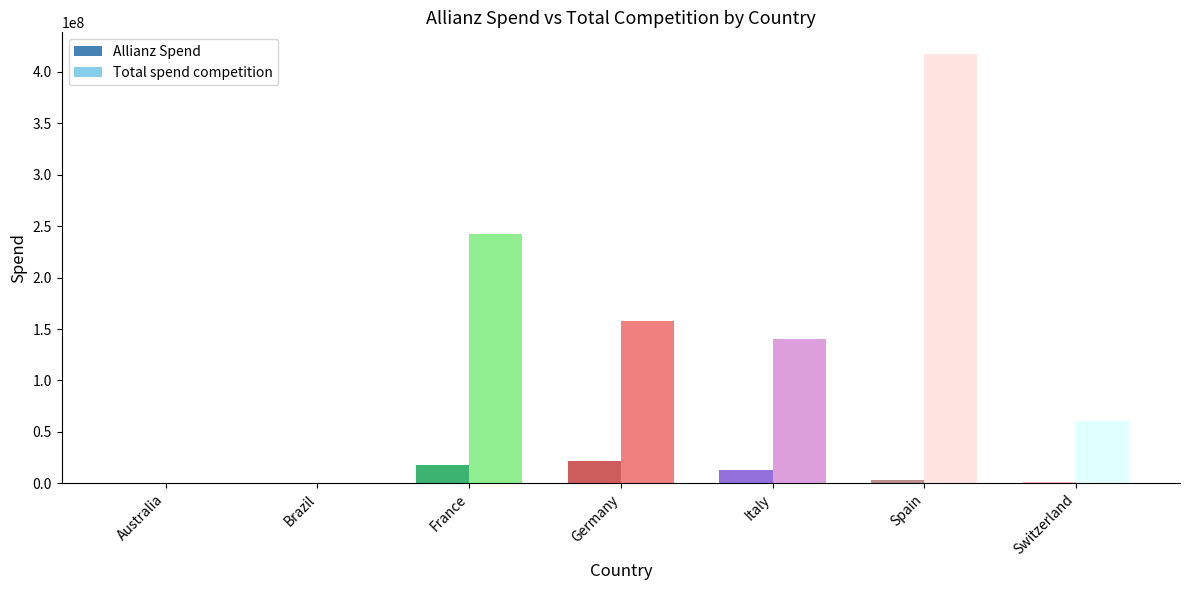

What is the maximum value for Allianz Spend?

21950160.2